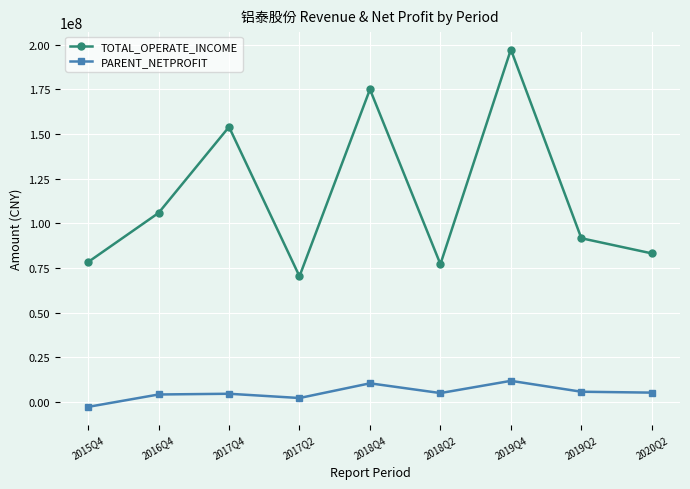

True or false: PARENT_NETPROFIT and TOTAL_OPERATE_INCOME intersect in this chart.

False